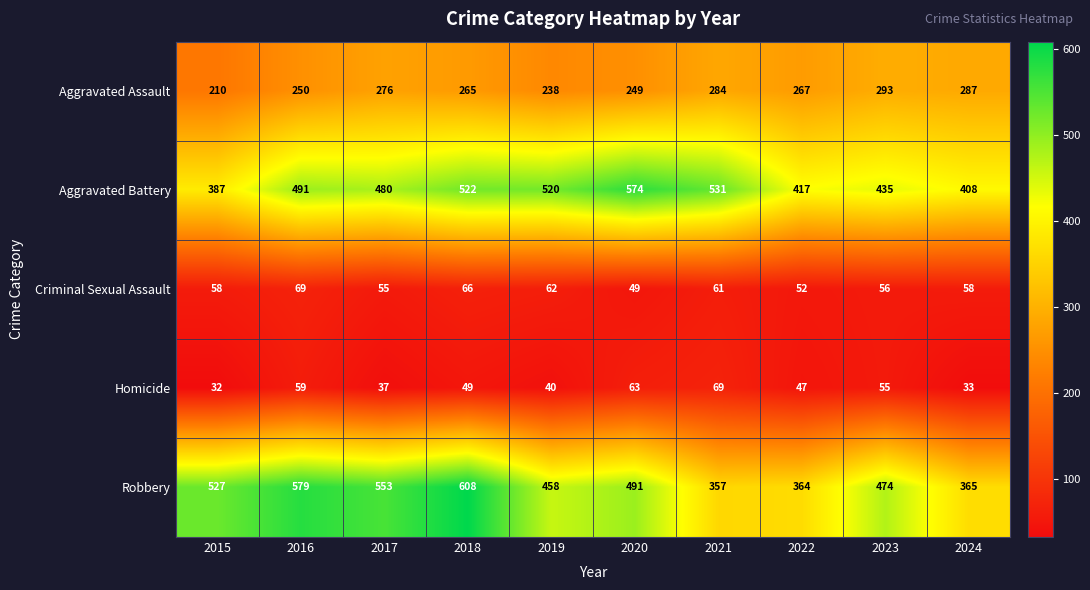

What is the average value of the Robbery series?

478